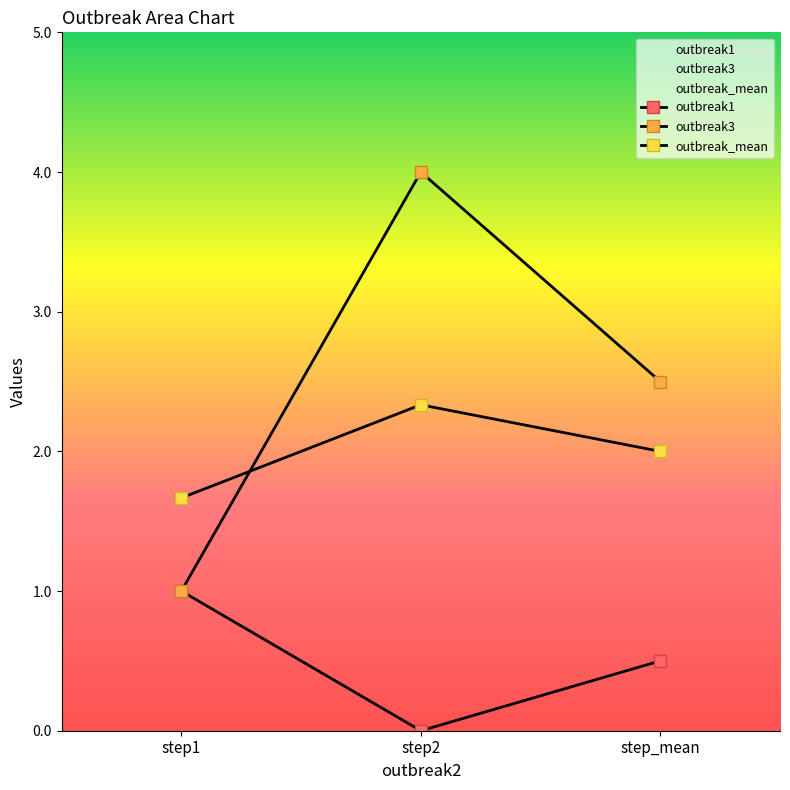

Reading left to right, list all the values displayed in this chart.

outbreak1: 1.0	0.0	0.5
outbreak3: 1.0	4.0	2.5
outbreak_mean: 1.7	2.3	2.0